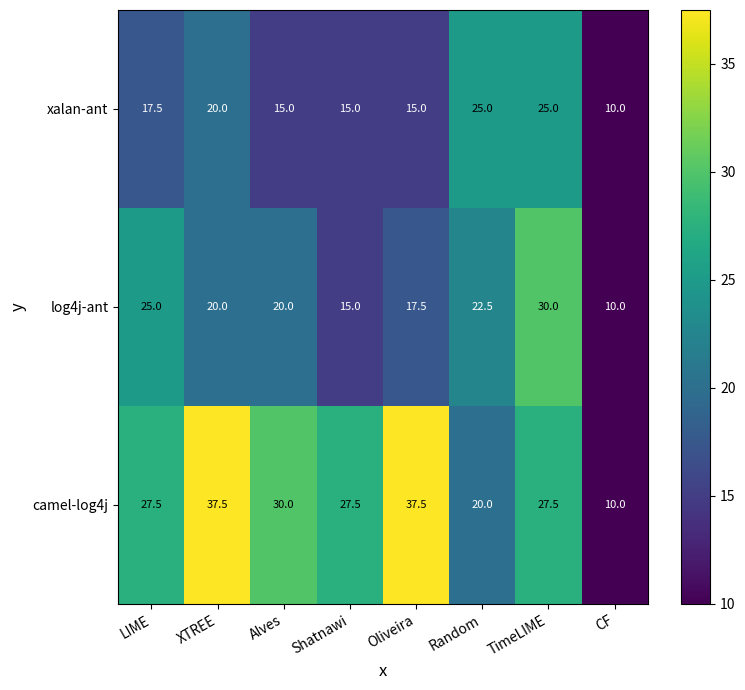

Rank the series at LIME from highest to lowest value.

camel-log4j, log4j-ant, xalan-ant